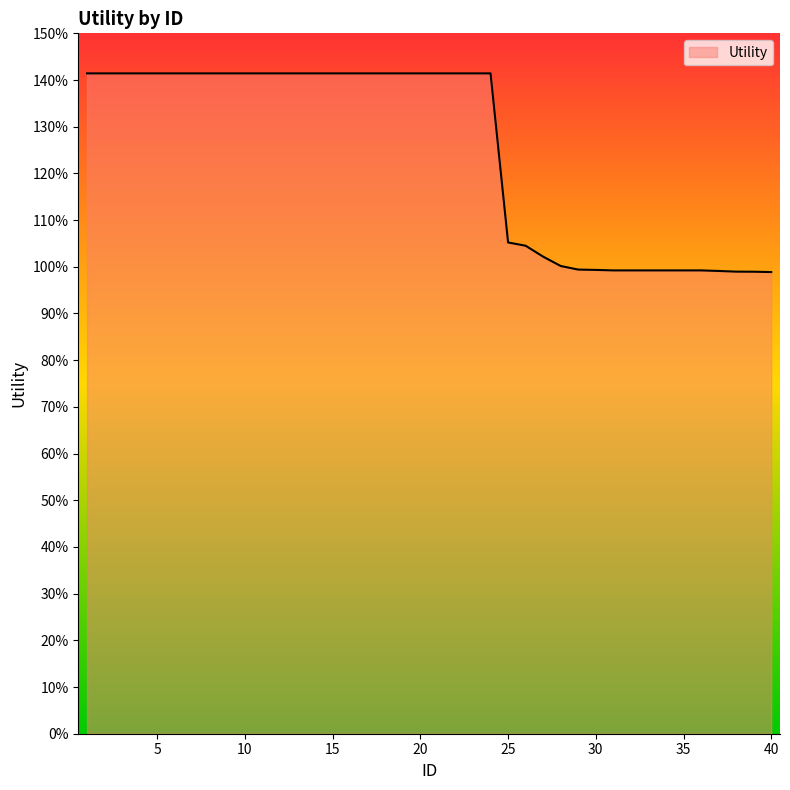

Does the chart have visible grid lines?

No